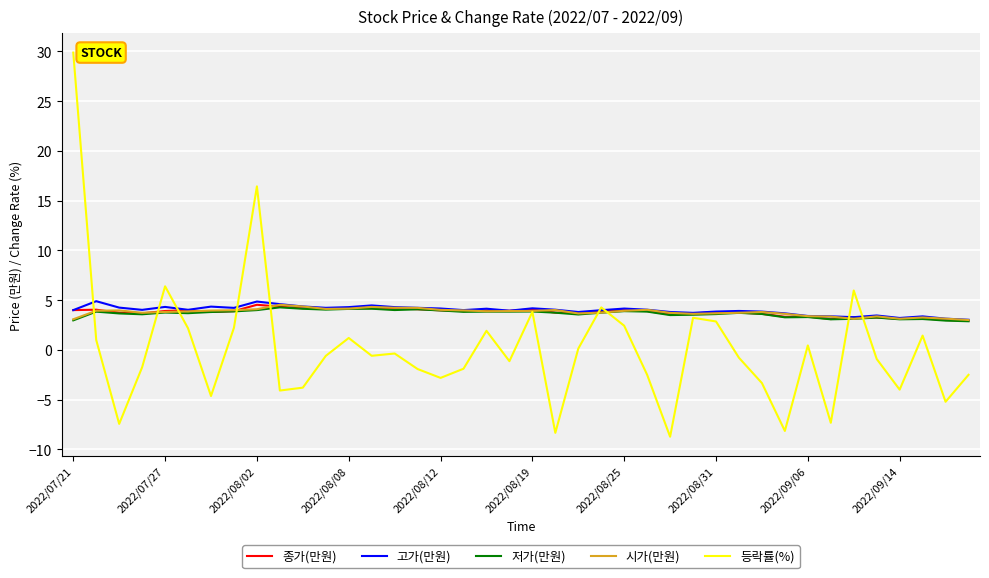

What is the minimum value for 등락률(%)?

-8.7